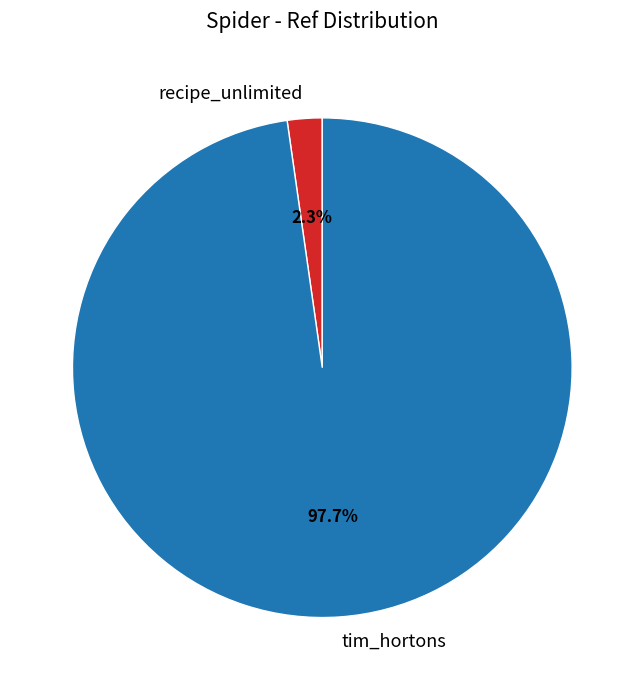

Does any single category account for the majority?

Yes